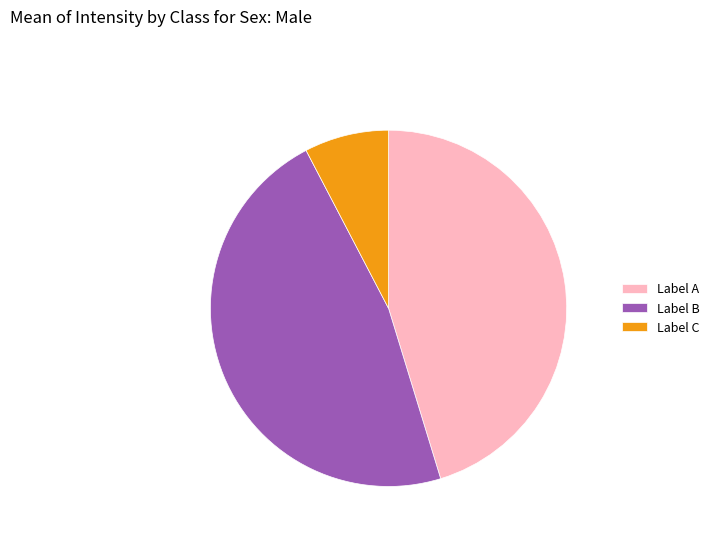

Combined, do Label C and Label B account for over 50%?

Yes